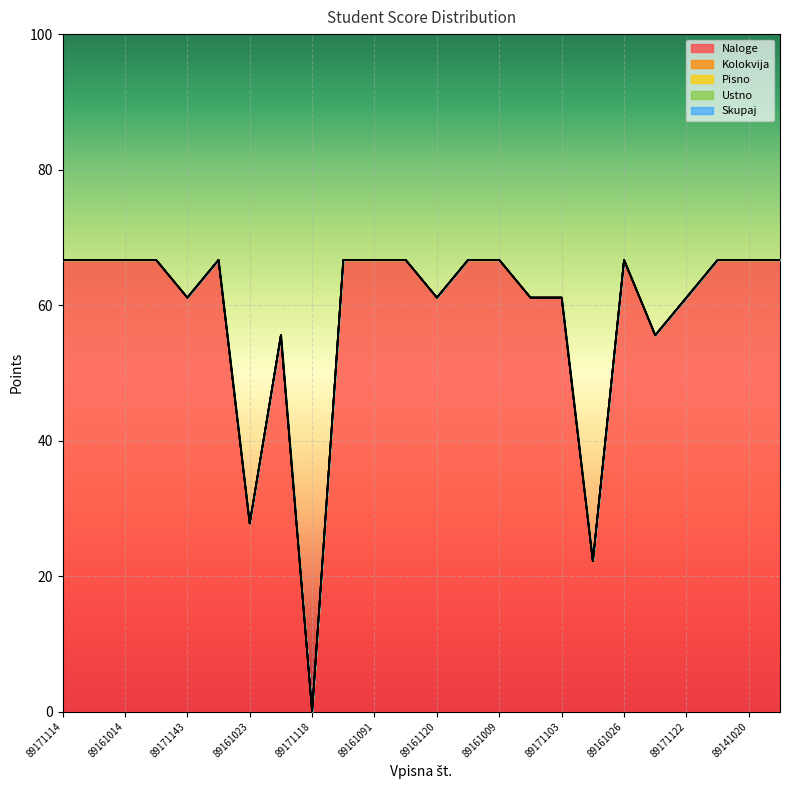

How many series are shown in this chart?

5